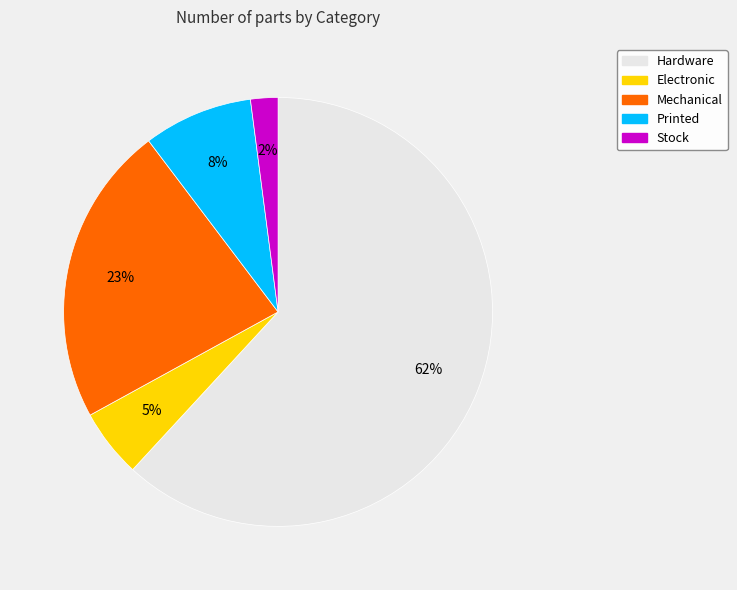

Does Mechanical account for over 50% of the chart?

No